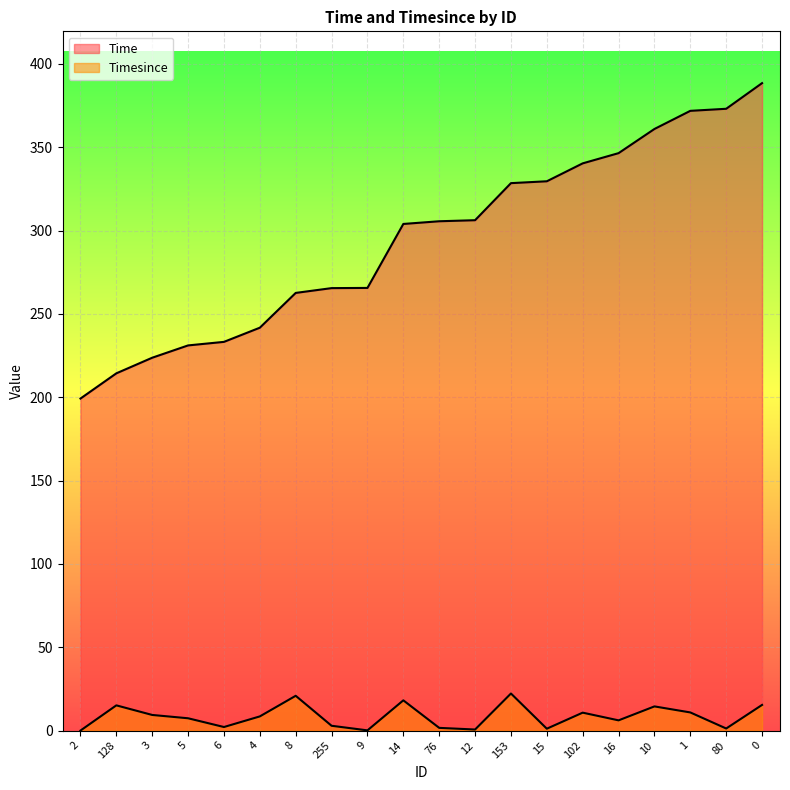

Count the number of categories in the chart.

20